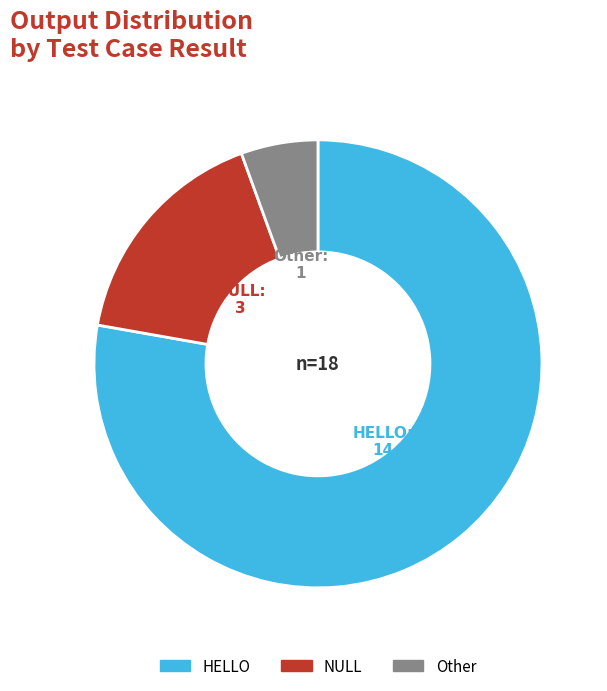

Which category has the smallest portion of the pie?

Other